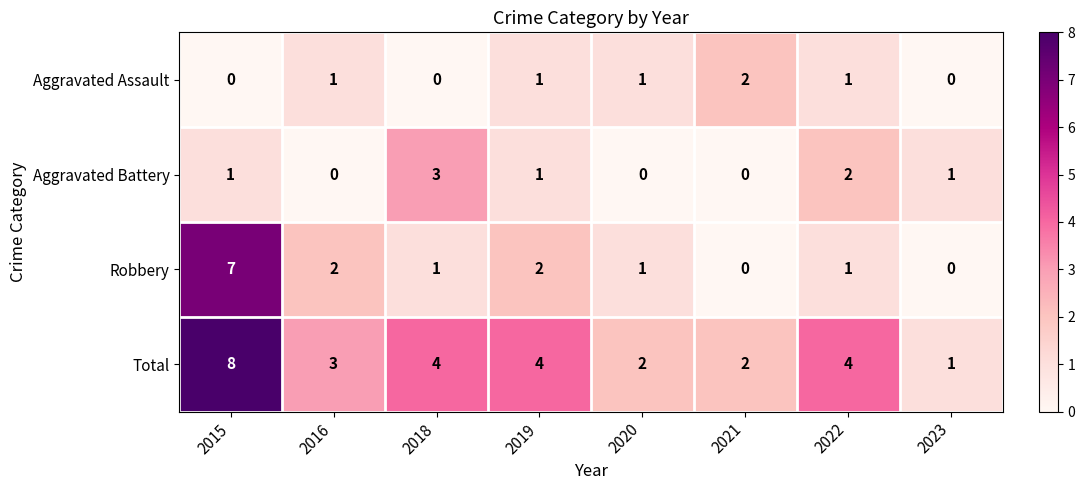

What is the greatest value displayed?

8